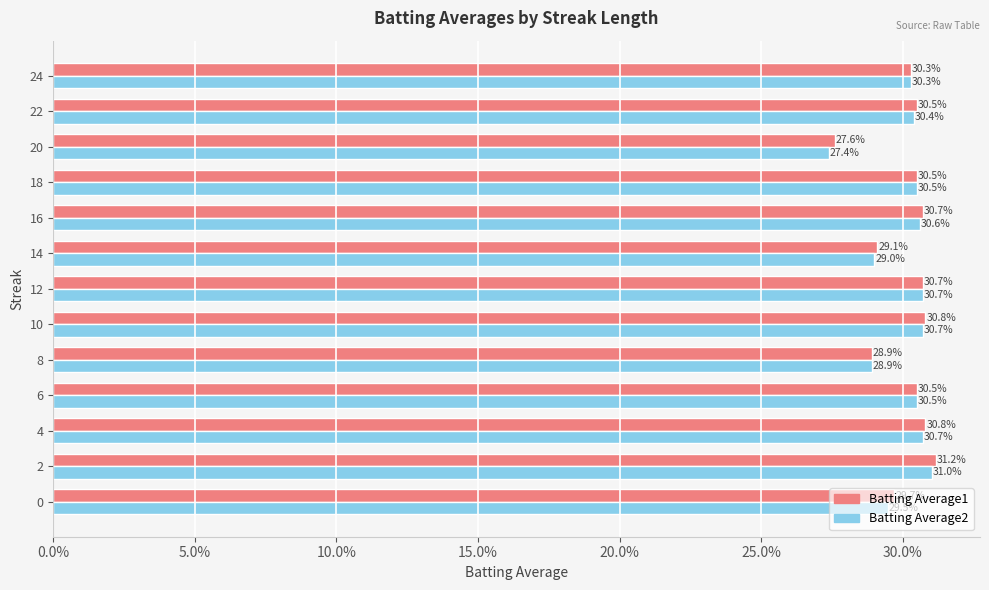

Which series has the largest range (max minus min)?

Batting Average2